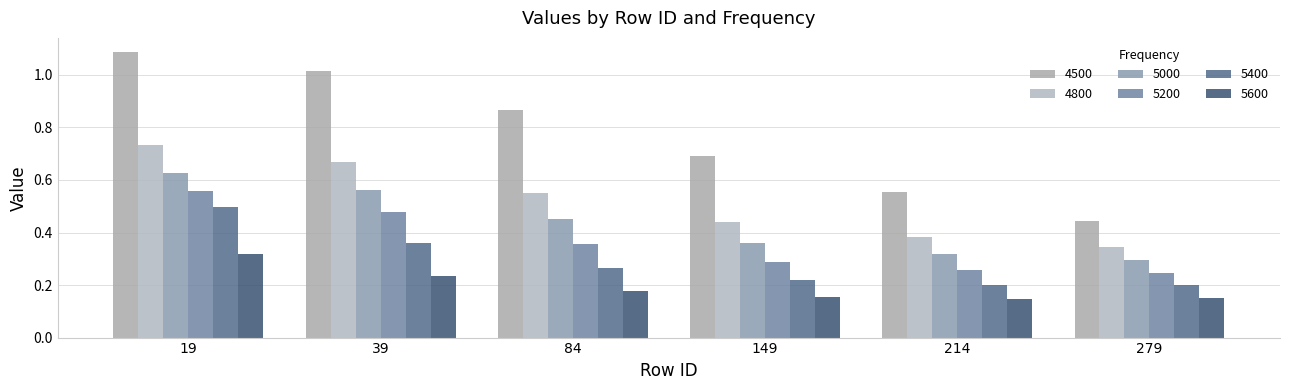

How many bars are there in total?

36